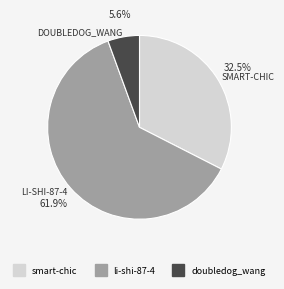

To the nearest percent, what is the average slice percentage?

33%